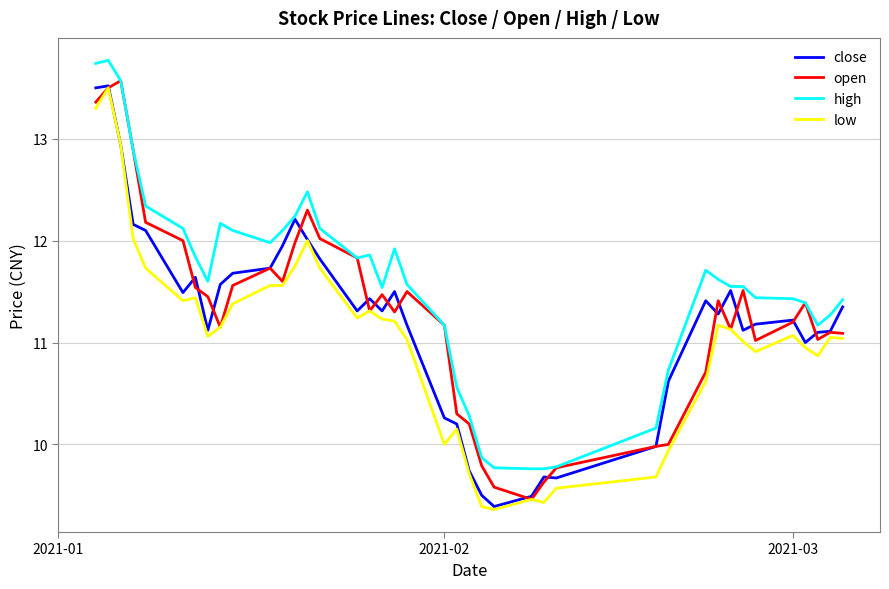

True or false: high and low cross at least once.

False